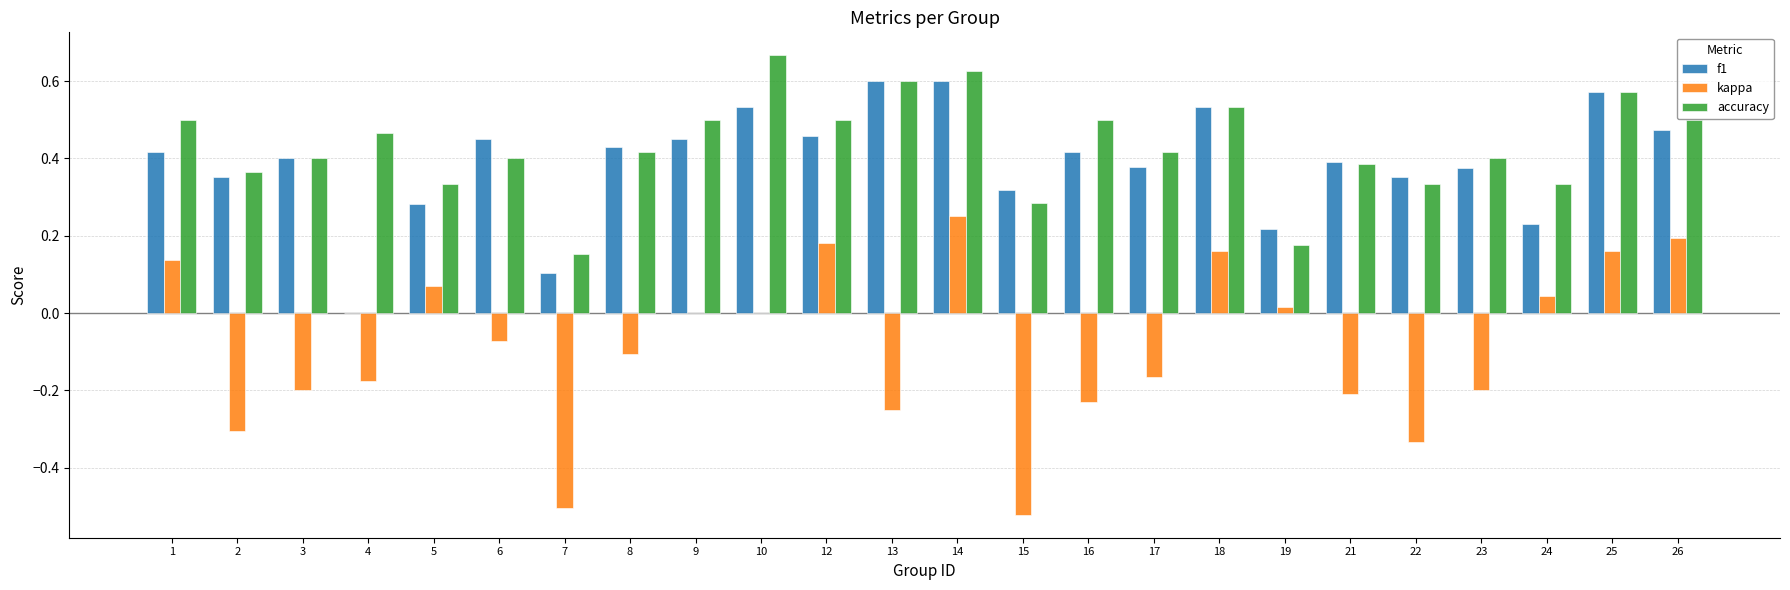

Is the value of f1 at 3 greater than the value of accuracy at 15?

Yes